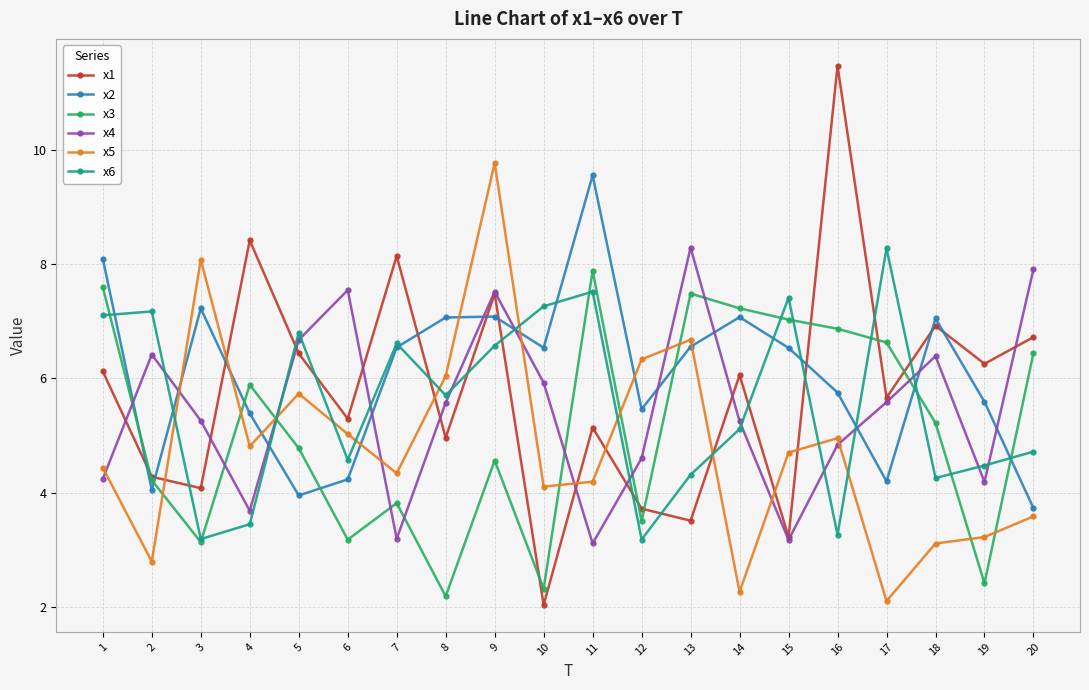

How many times do x5 and x4 cross each other?

9